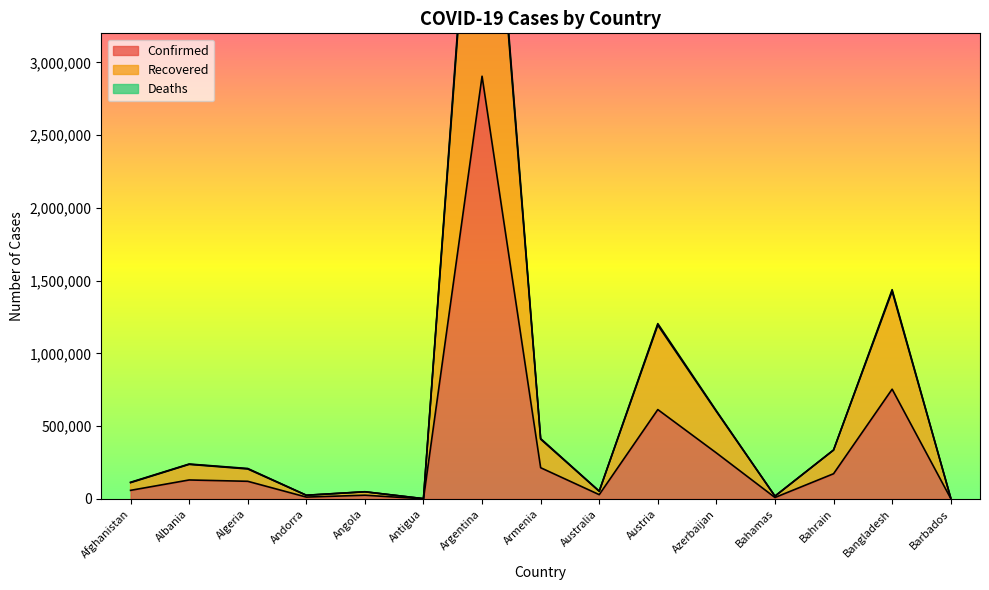

Where does the Deaths series first go above 209559?

Albania